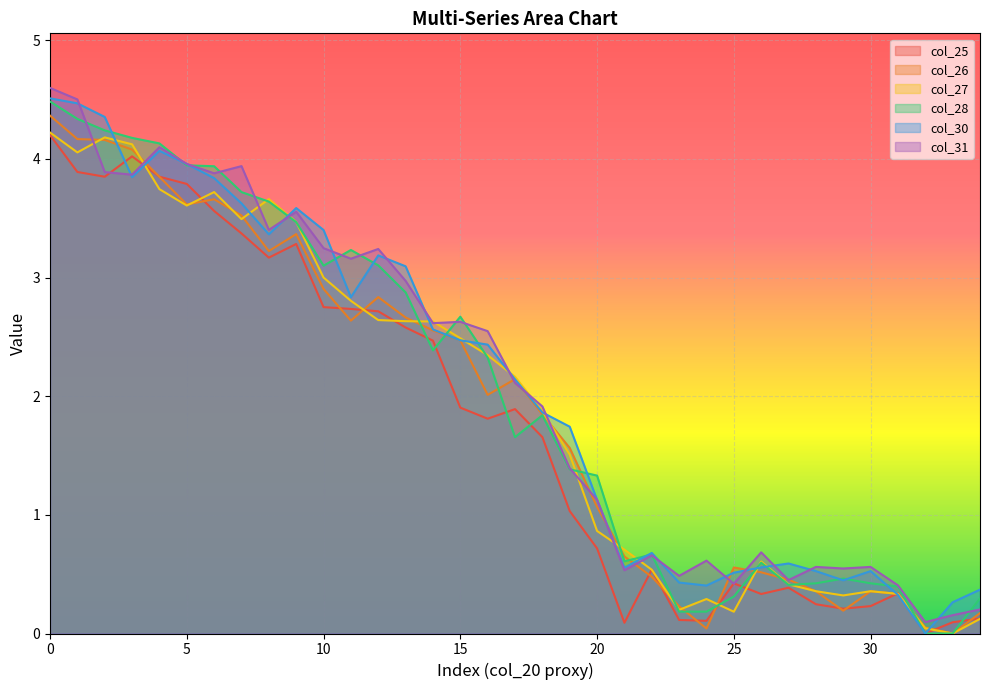

How many series are shown in this chart?

6